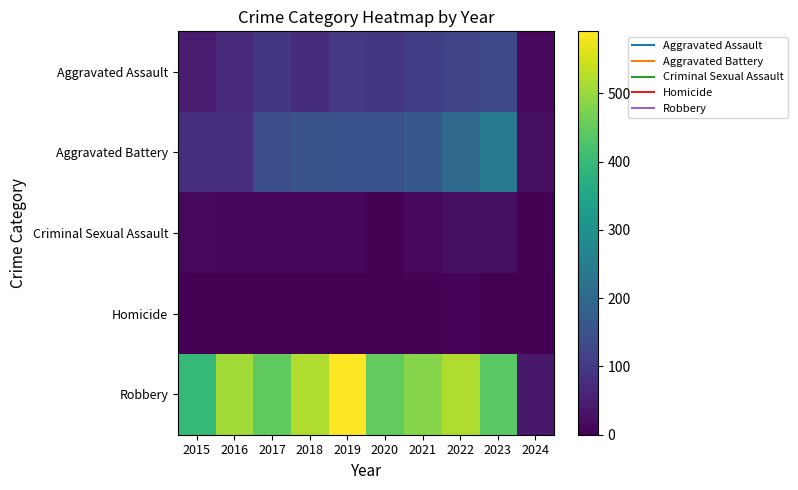

What is the total value across all series at 2024?

82